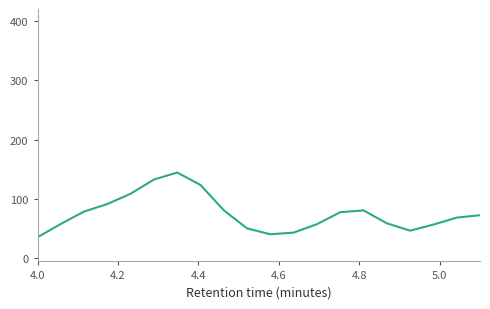

What is the difference between the maximum and minimum values?

109.0